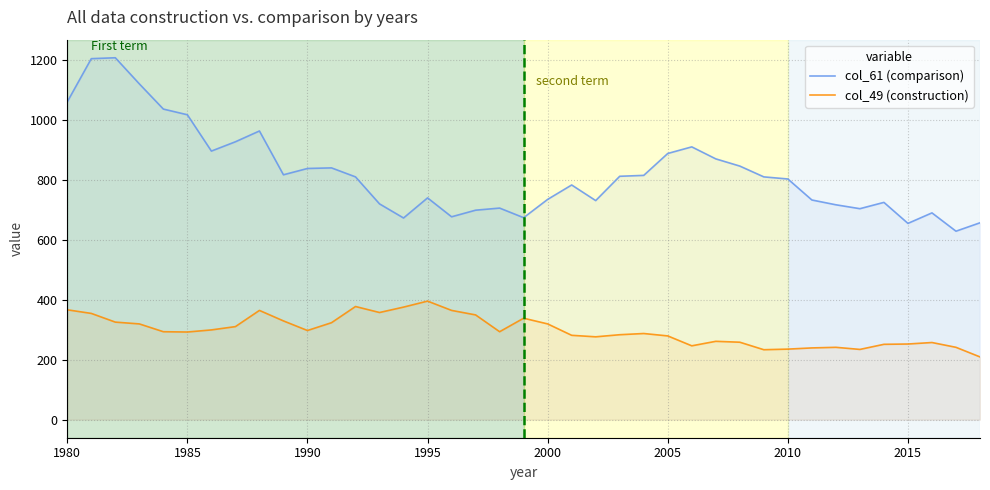

In col_49 (construction), how many points are higher than both neighbors (excluding endpoints)?

8